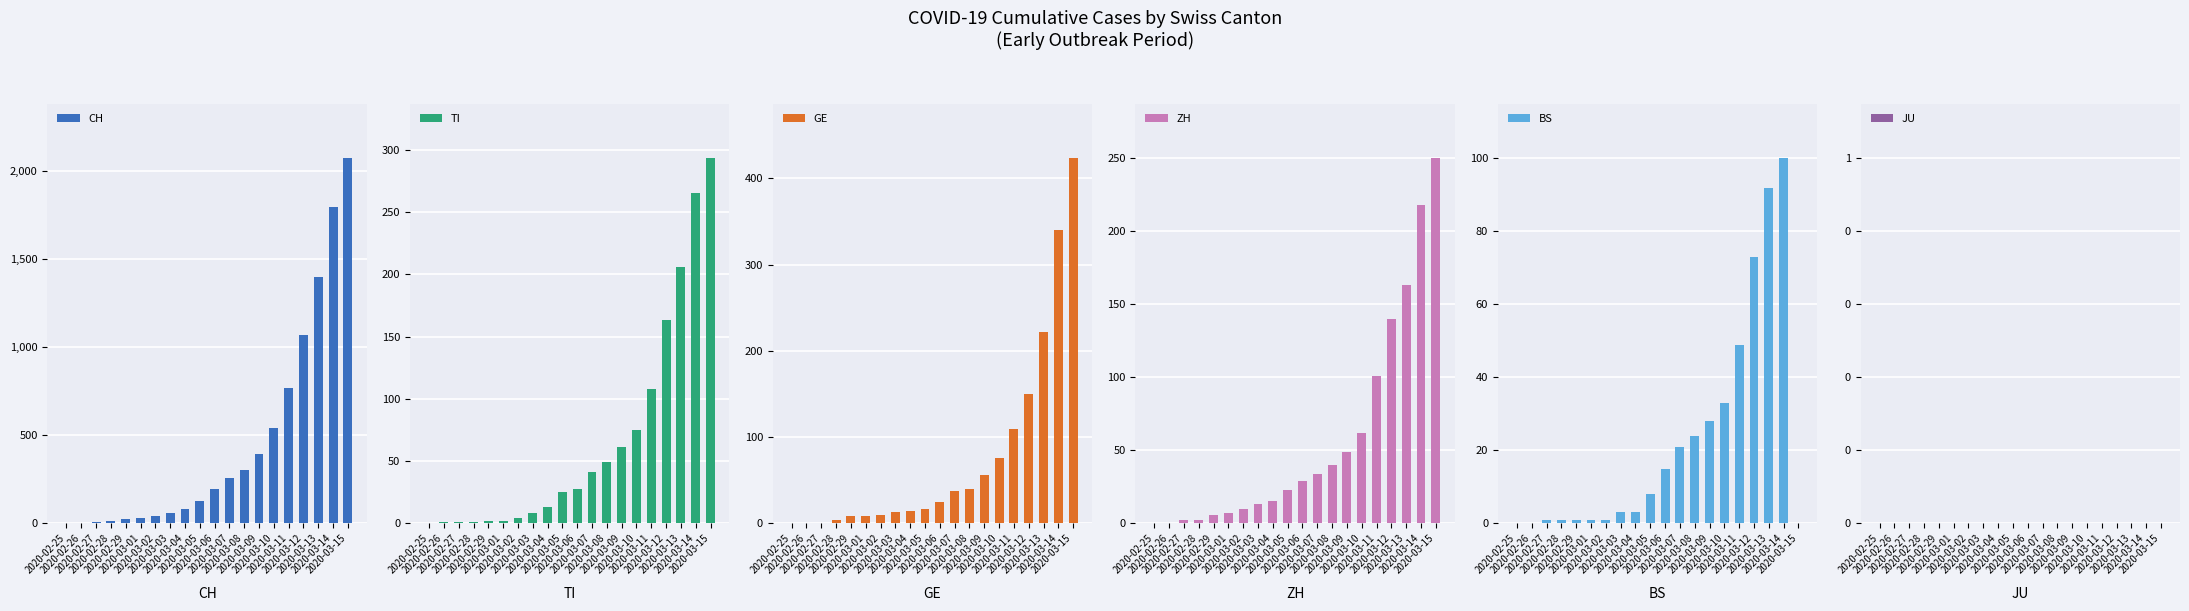

The value of GE at 2020-03-08 is 70. True or false?

False